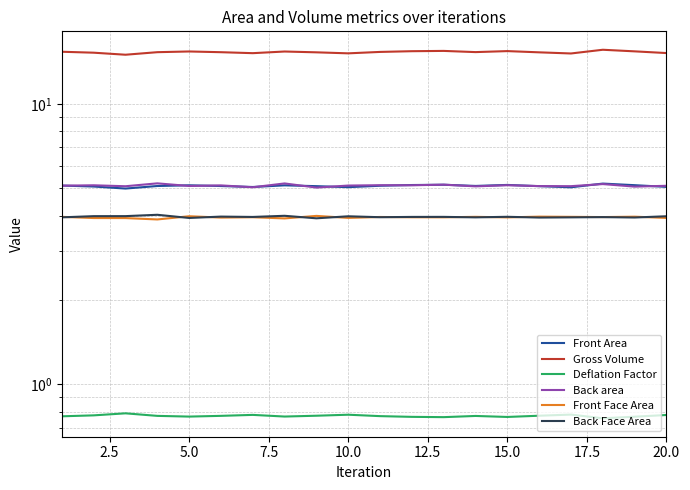

What is the sum of all Front Area values?

102.0